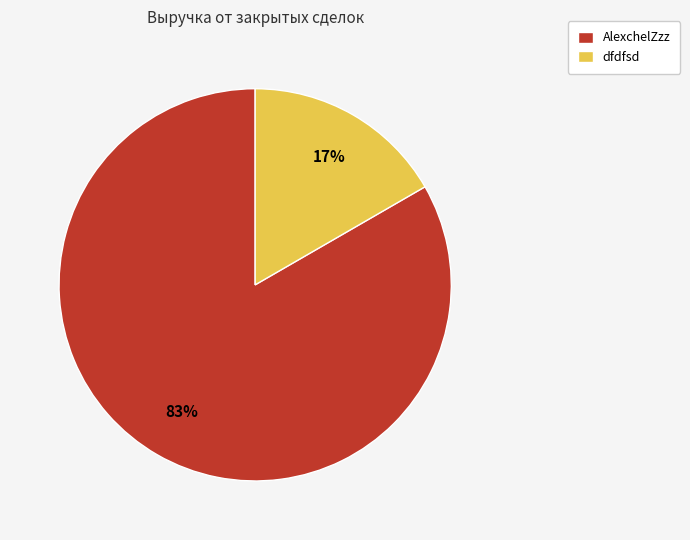

To the nearest percent, what portion does AlexchelZzz represent?

83%